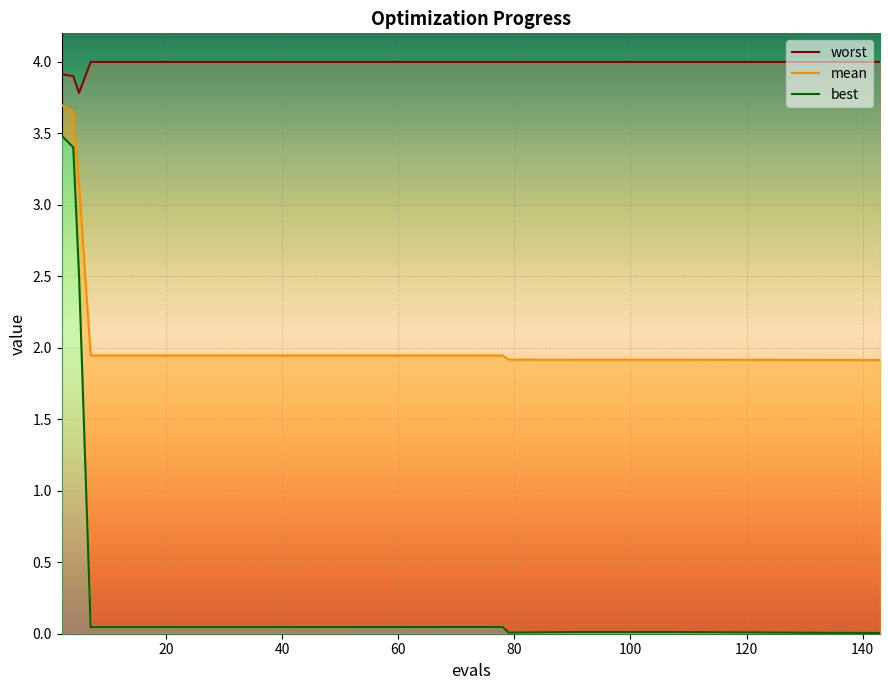

What is the highest value of the worst series?

4.0